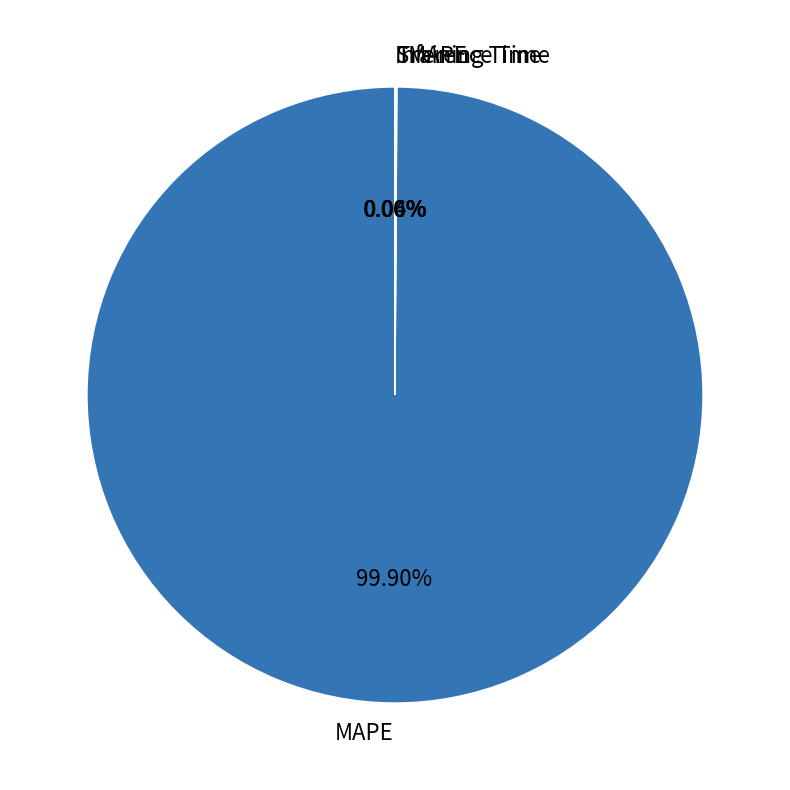

To the nearest percent, what is the difference between the largest and smallest slice percentages?

100%